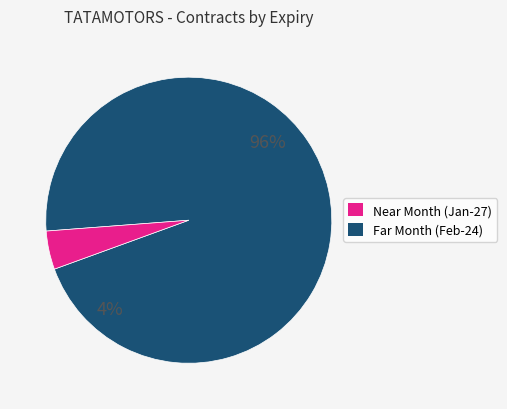

The 24 slice represents 1% of the pie. True or false?

False